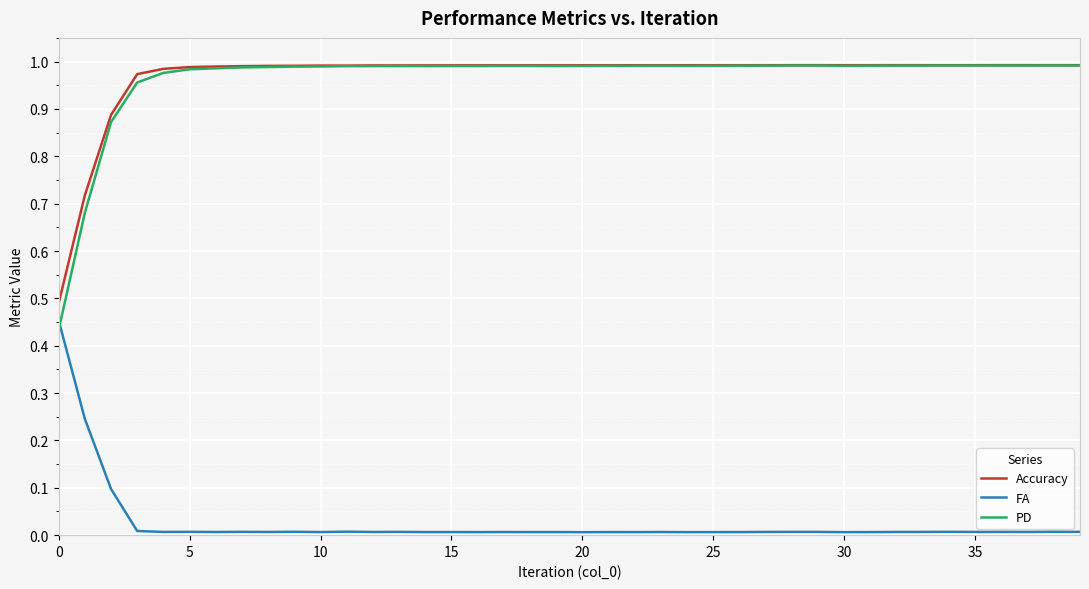

True or false: Accuracy and FA cross at least once.

False